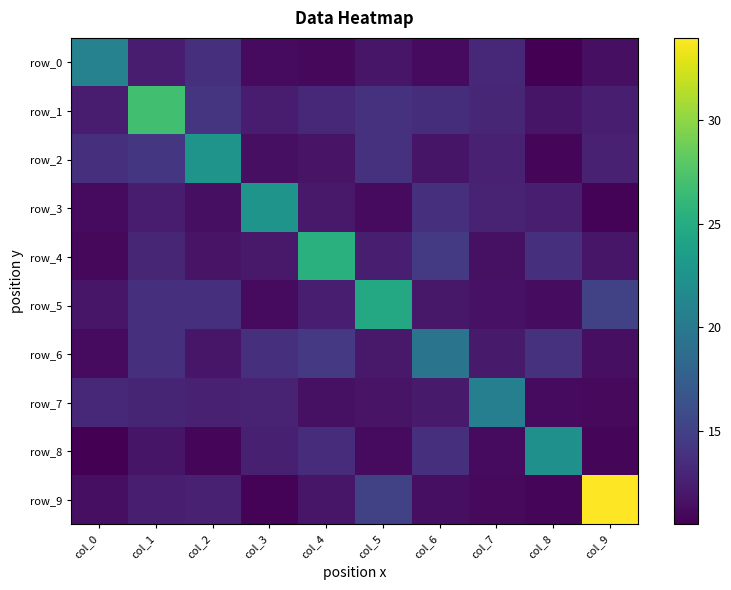

Reading right to left, transcribe all the data shown in this chart.

row_0: col_9=11.4	col_8=10.5	col_7=13.1	col_6=11.2	col_5=11.9	col_4=11.0	col_3=11.2	col_2=13.8	col_1=12.4	col_0=20.9
row_1: col_9=12.5	col_8=11.9	col_7=13.0	col_6=13.6	col_5=13.9	col_4=13.1	col_3=12.4	col_2=14.2	col_1=26.9	col_0=12.3
row_2: col_9=12.7	col_8=11.0	col_7=12.7	col_6=11.9	col_5=13.8	col_4=11.7	col_3=11.4	col_2=22.6	col_1=14.2	col_0=13.7
row_3: col_9=10.8	col_8=12.4	col_7=12.8	col_6=13.7	col_5=11.2	col_4=12.1	col_3=22.6	col_2=11.4	col_1=12.4	col_0=11.2
row_4: col_9=11.9	col_8=13.7	col_7=11.5	col_6=14.5	col_5=12.4	col_4=25.4	col_3=12.1	col_2=11.8	col_1=13.1	col_0=11.0
row_5: col_9=15.1	col_8=11.3	col_7=11.7	col_6=12.0	col_5=24.6	col_4=12.4	col_3=11.2	col_2=13.8	col_1=13.8	col_0=11.9
row_6: col_9=11.5	col_8=13.8	col_7=12.2	col_6=19.5	col_5=12.1	col_4=14.4	col_3=13.6	col_2=11.9	col_1=13.7	col_0=11.2
row_7: col_9=11.1	col_8=11.2	col_7=20.6	col_6=12.2	col_5=11.7	col_4=11.5	col_3=12.8	col_2=12.7	col_1=13.0	col_0=13.1
row_8: col_9=10.9	col_8=22.2	col_7=11.2	col_6=13.8	col_5=11.2	col_4=13.5	col_3=12.5	col_2=11.0	col_1=11.8	col_0=10.5
row_9: col_9=33.9	col_8=10.9	col_7=11.1	col_6=11.4	col_5=15.0	col_4=11.9	col_3=10.8	col_2=12.7	col_1=12.5	col_0=11.4